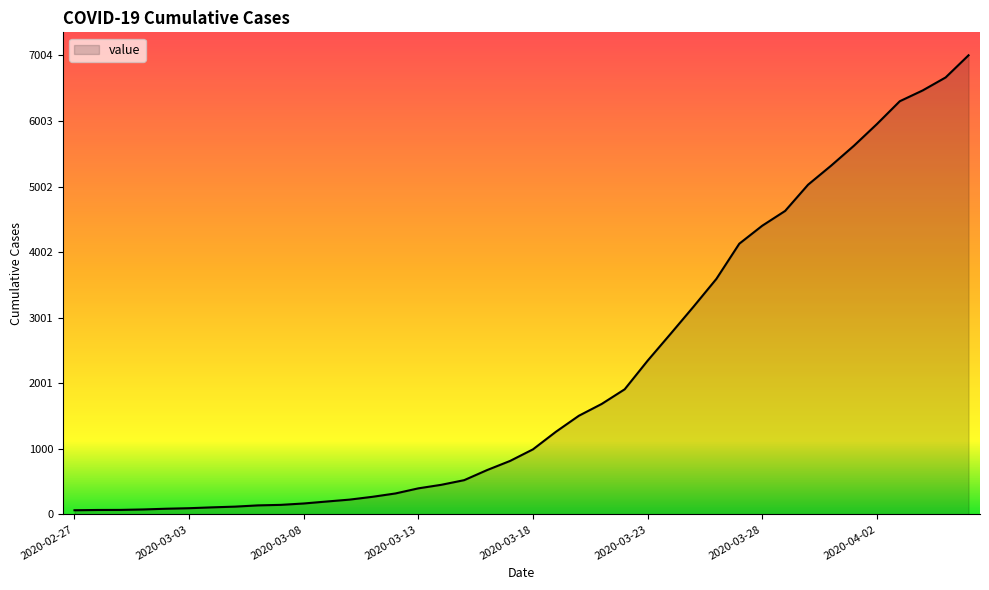

What is the maximum value shown in the chart?

7004